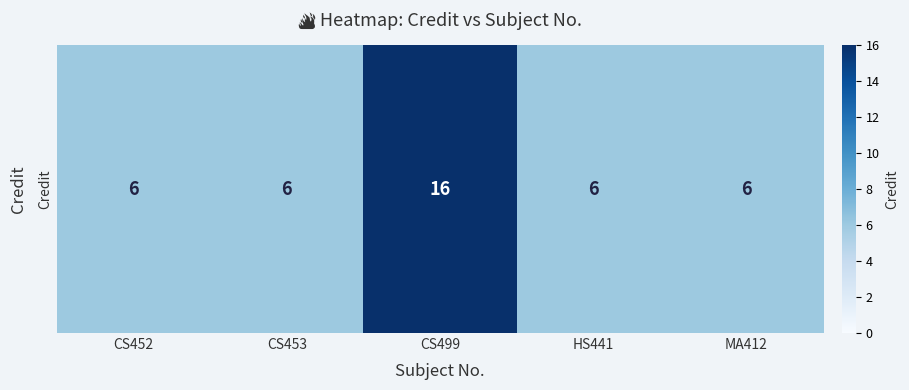

How many values are between 6 and 7?

4